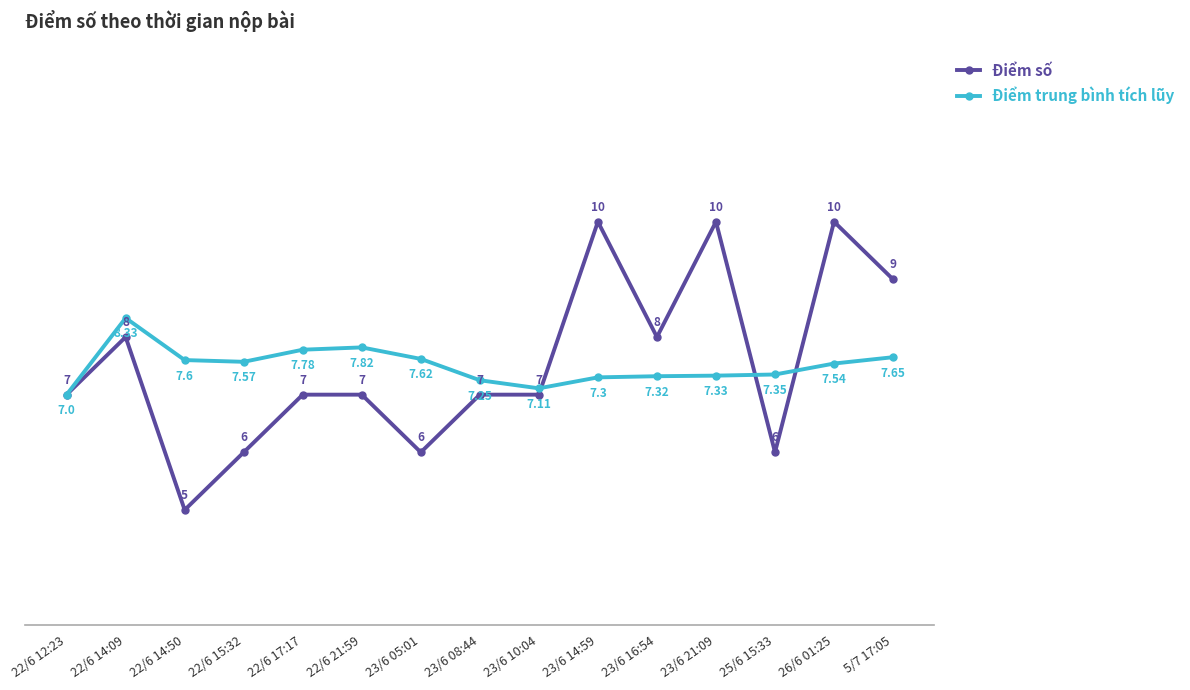

Where is the first local maximum for Điểm trung bình tích lũy?

22/6 14:09